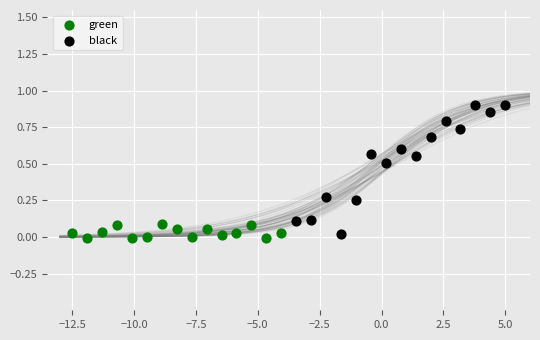

Which series reaches the maximum Y coordinate?

black